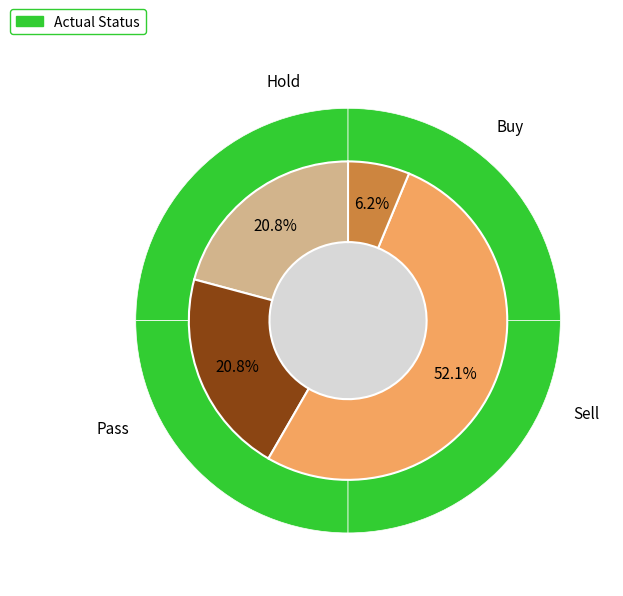

Which has a higher value, Hold or Sell?

Sell